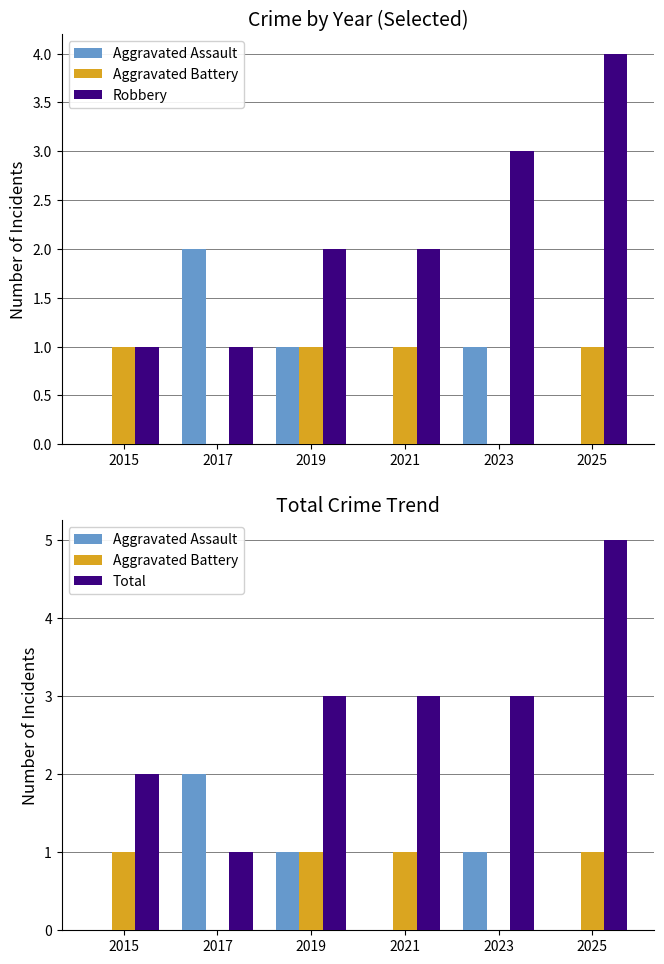

Is it true that Aggravated Battery equals 1 at 2025?

True